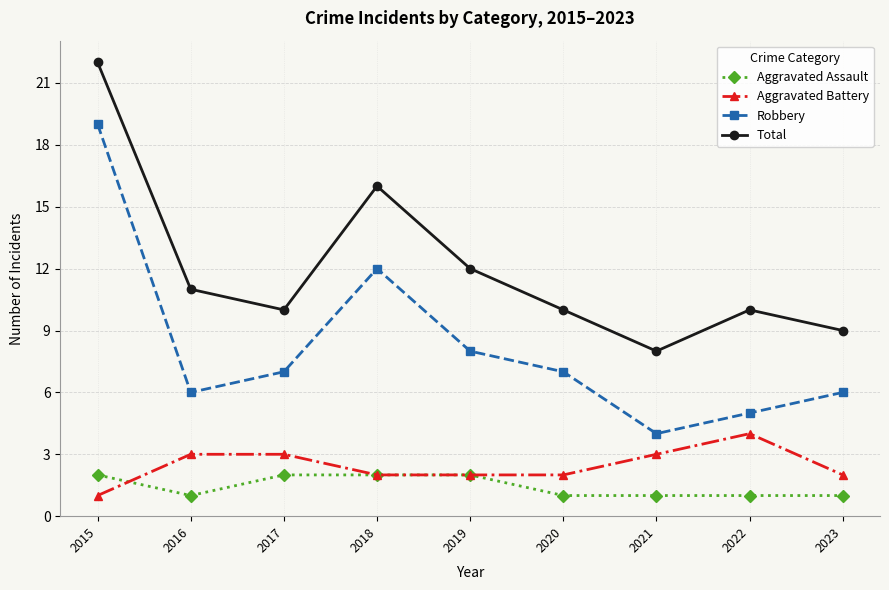

What is the minimum value shown in the chart?

1